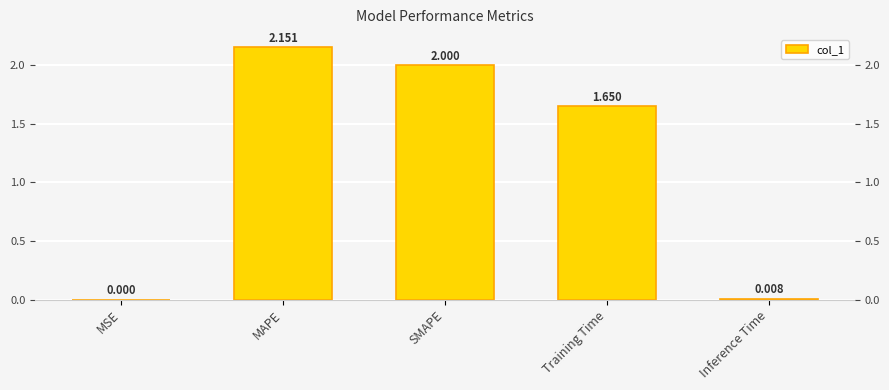

Are the bars grouped side by side (vs. stacked)?

No